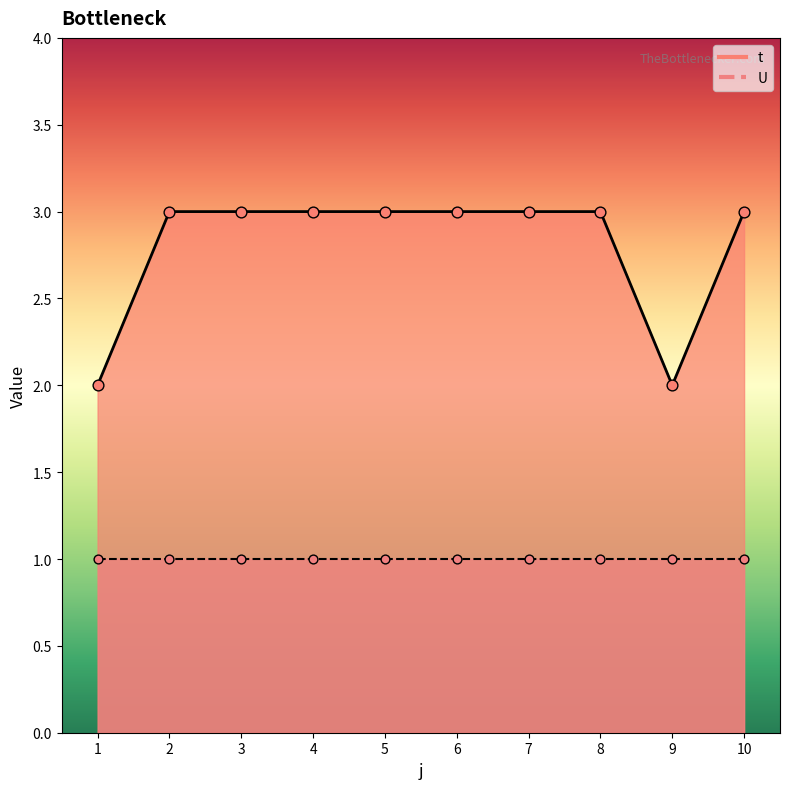

What is the ratio of the value at 9 to the value at 8?

0.7